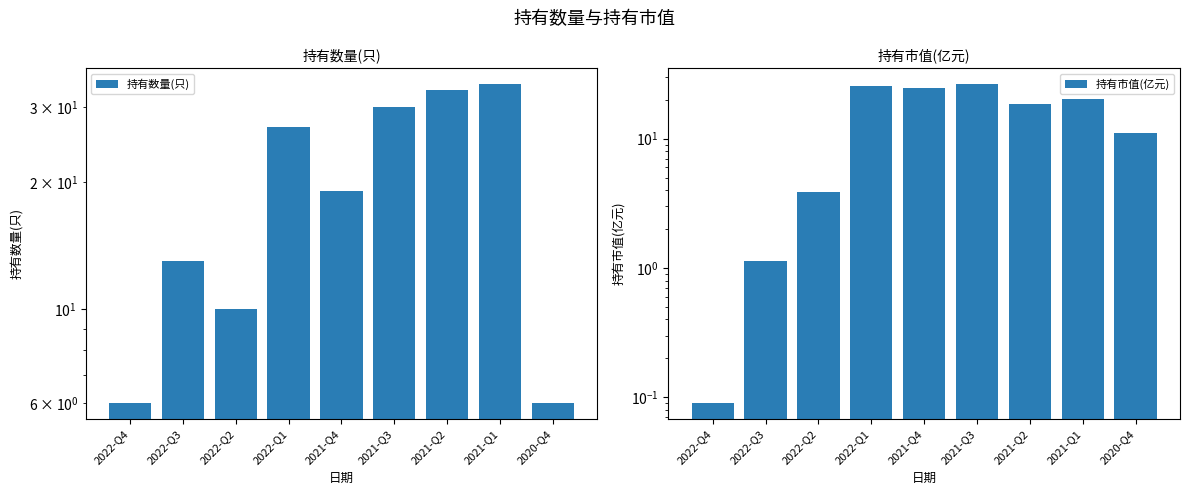

Which category has the lowest value in the 持有市值(亿元) series?

2022-Q4